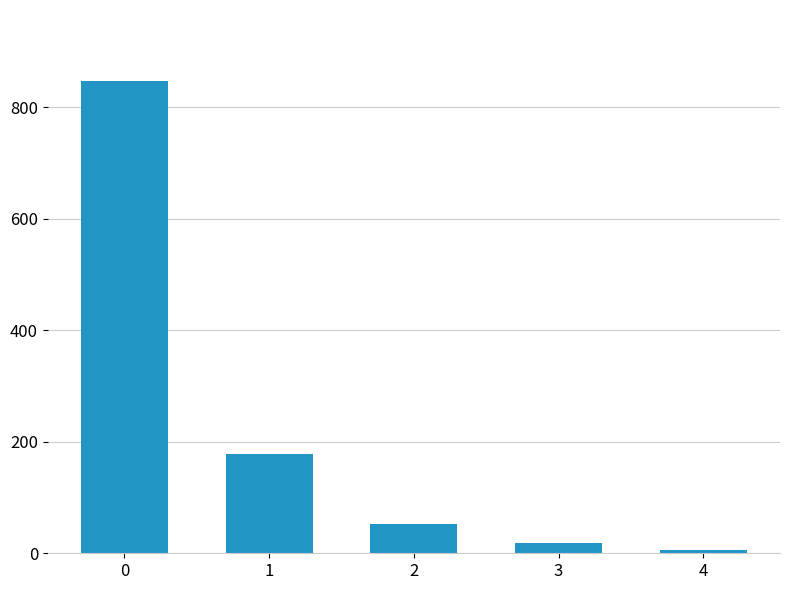

How many series are shown in this chart?

1